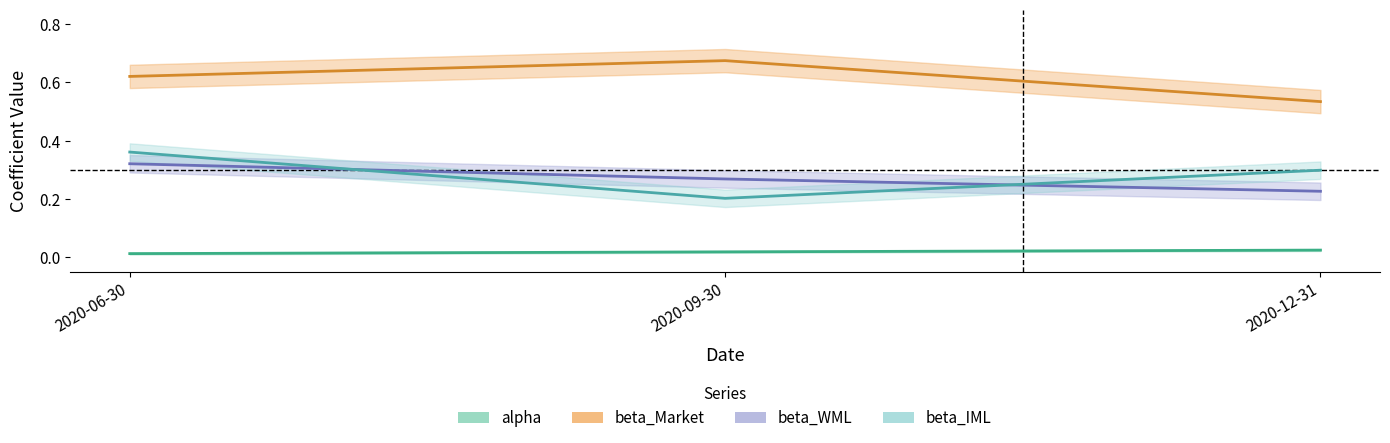

Is the value of beta_WML at 2020-06-30 greater than the value of beta_Market at 2020-12-31?

No